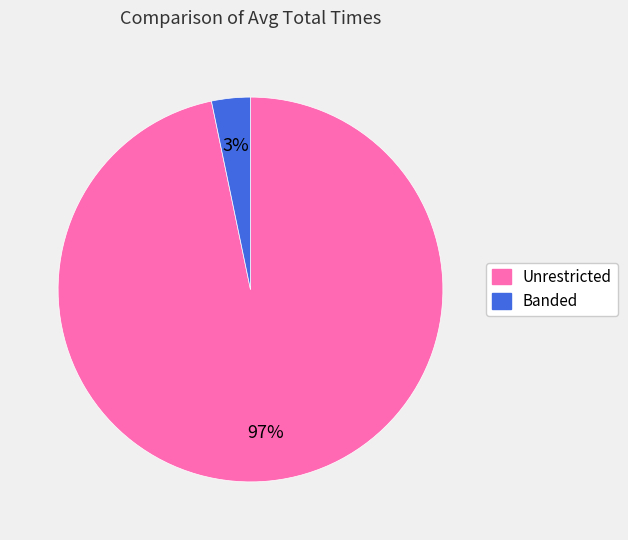

What is the smallest slice in the pie chart?

Banded